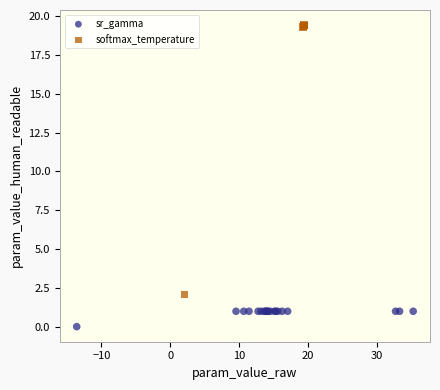

Which series has the widest spread of Y values?

softmax_temperature